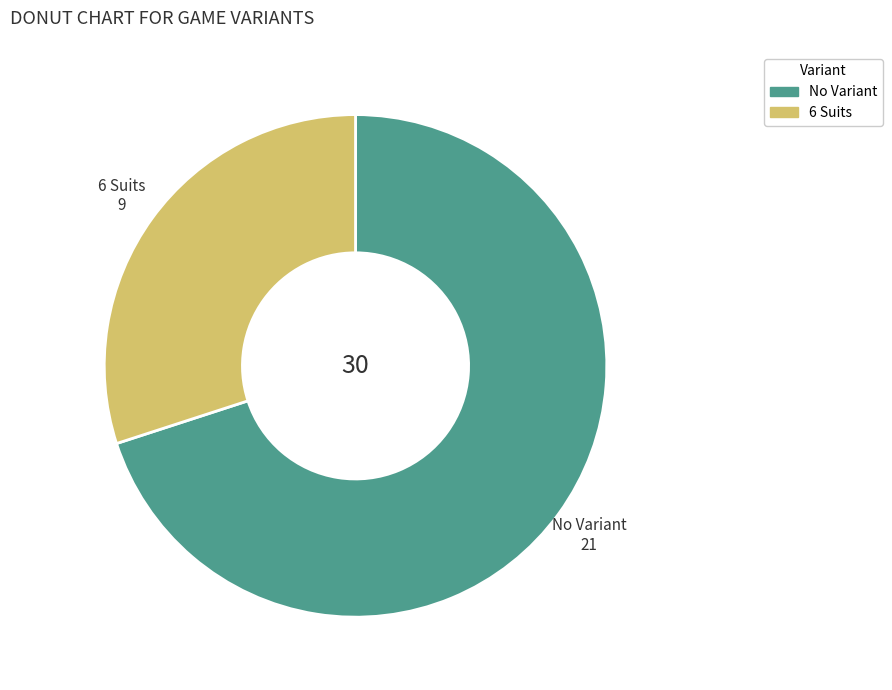

Which slice is the largest?

No Variant